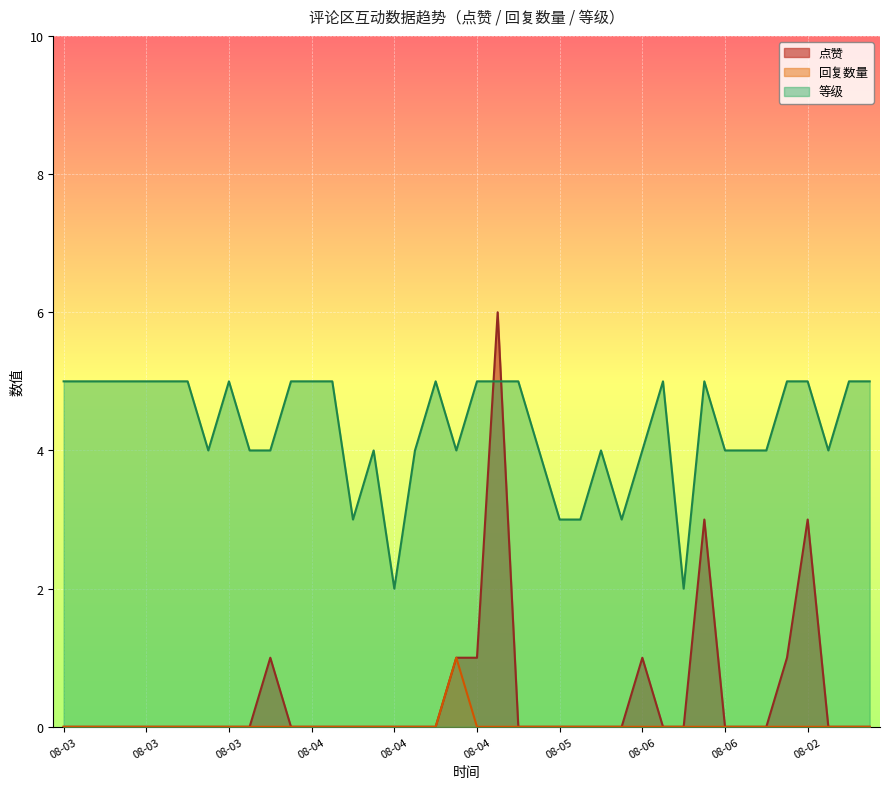

The value of 回复数量 at 08-06 is 0. True or false?

False